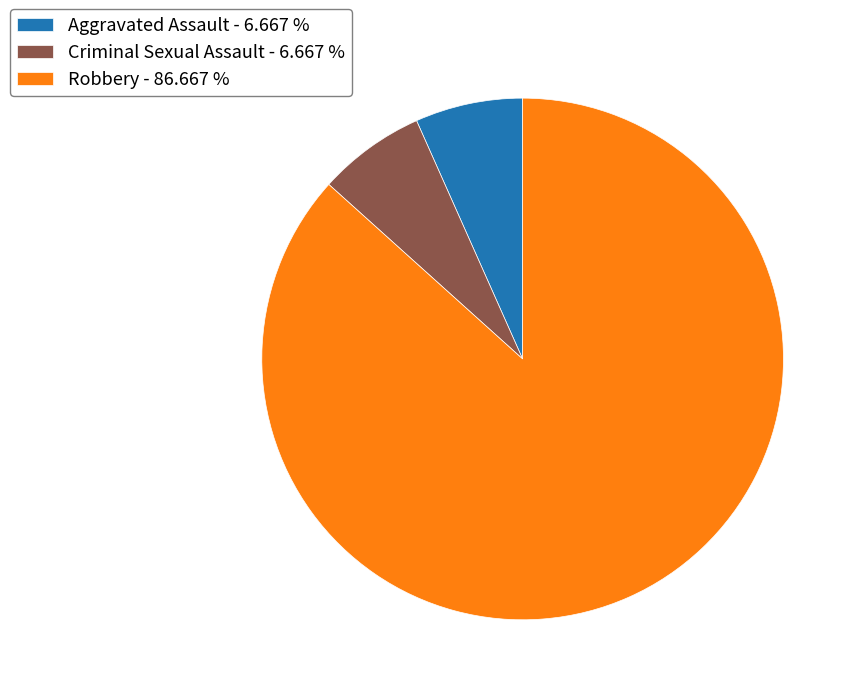

The Aggravated Assault slice represents 7% of the pie. True or false?

True